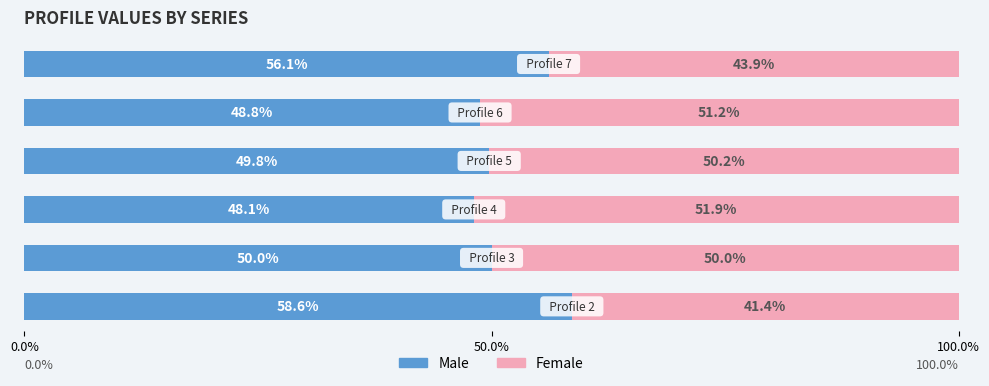

What is the value of the Female bar at the 5th from the left?

0.5